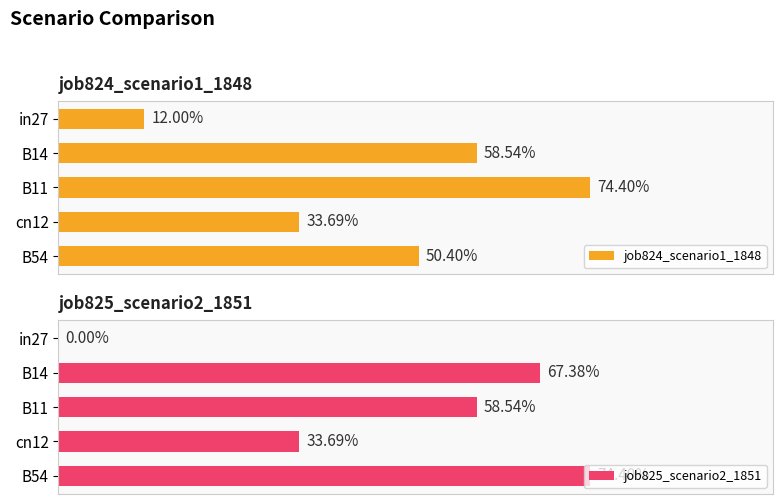

How many bars are there in total?

10